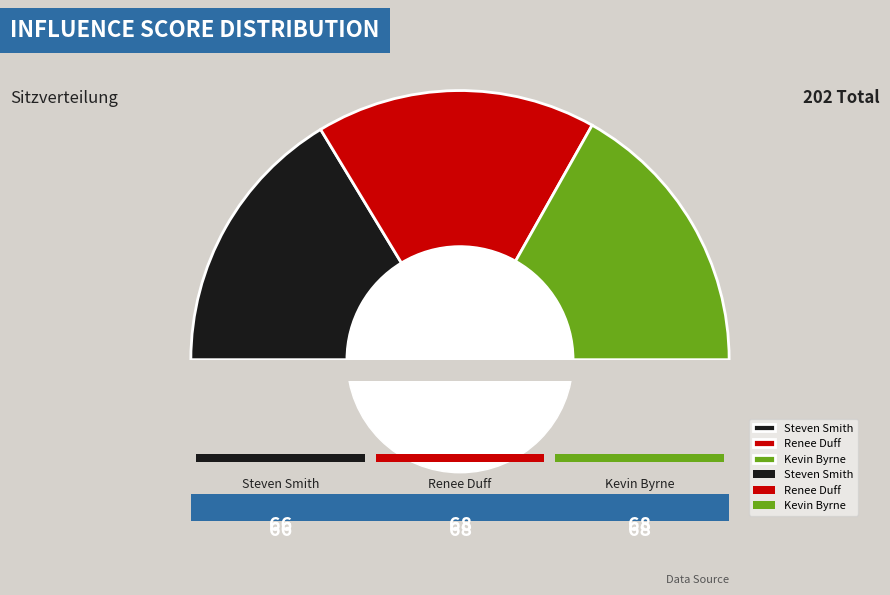

What percentage is the Kevin Byrne slice, to the nearest percent?

34%